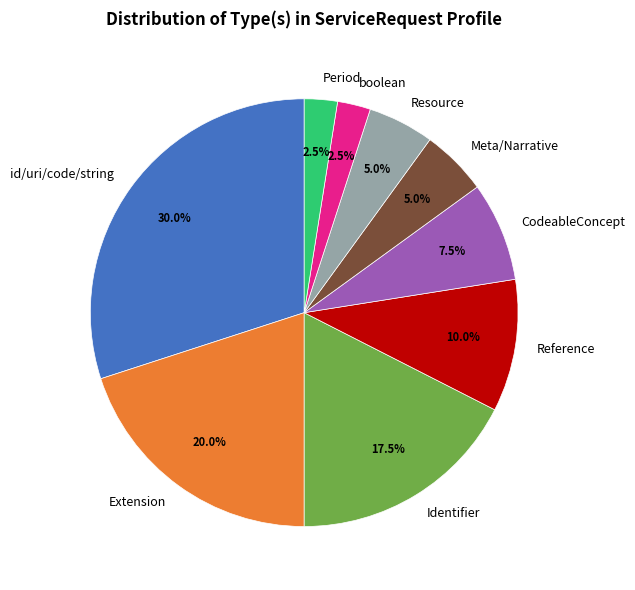

Between CodeableConcept and id/uri/code/string, which is larger?

id/uri/code/string